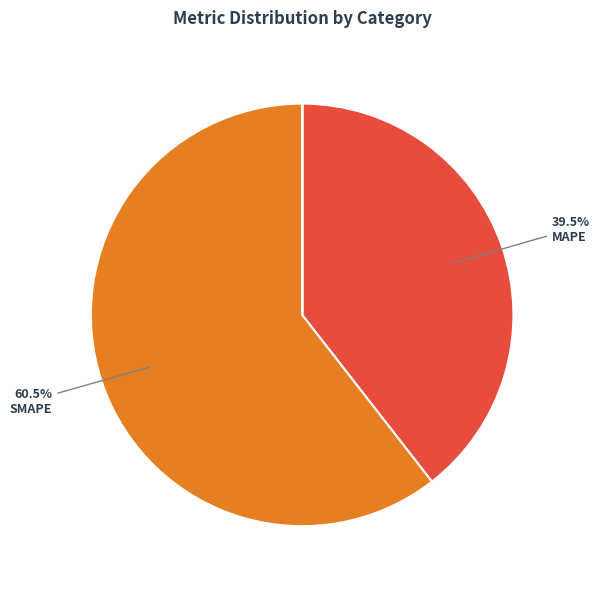

Is there a majority slice in this chart?

Yes